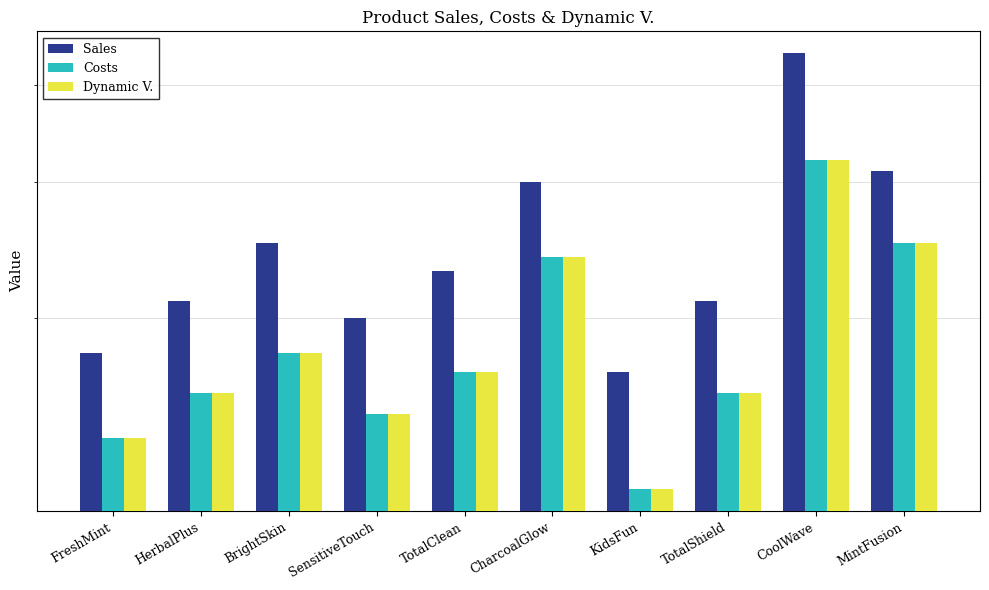

At FreshMint, list the series in order from smallest to largest.

Costs, Dynamic V., Sales